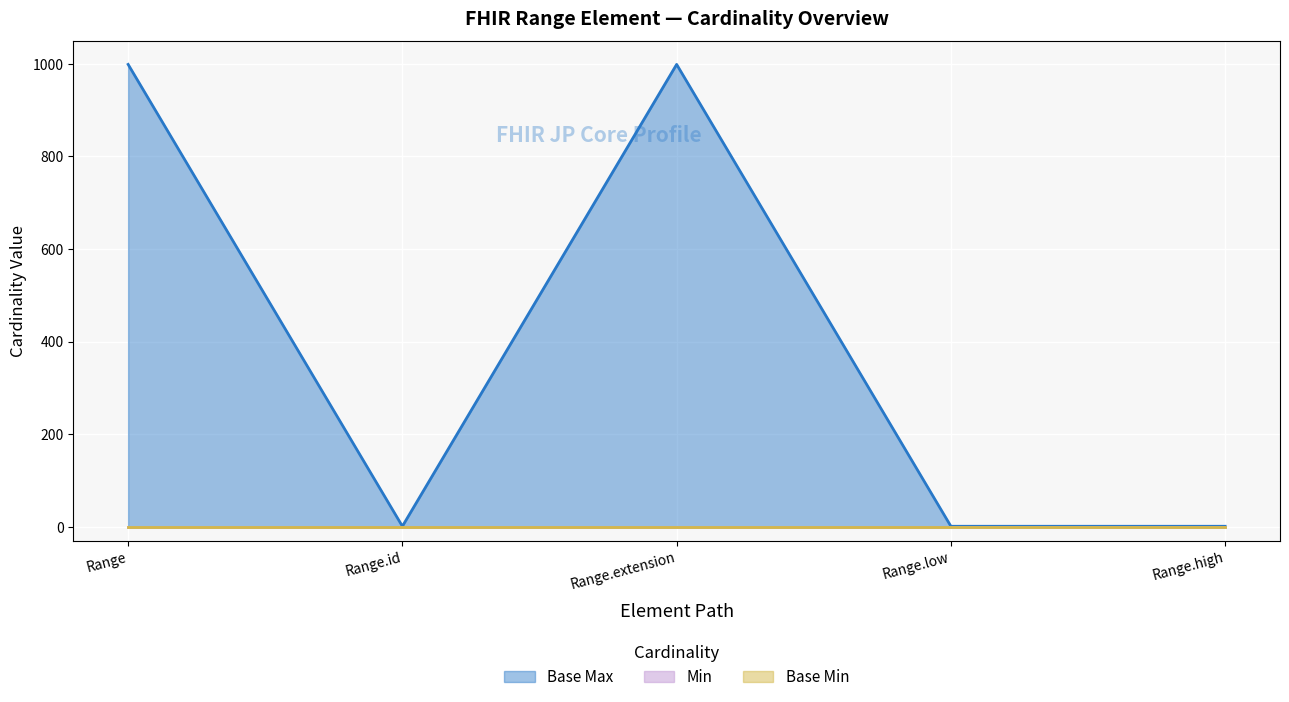

Which series changed the most between Range.id and Range.high?

Min